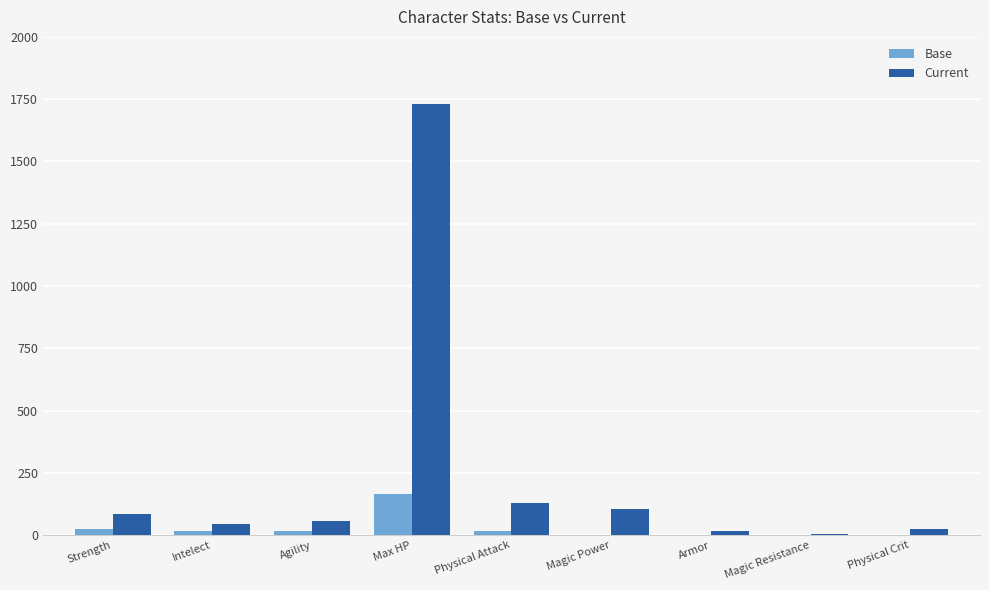

What is the maximum value for Base?

166